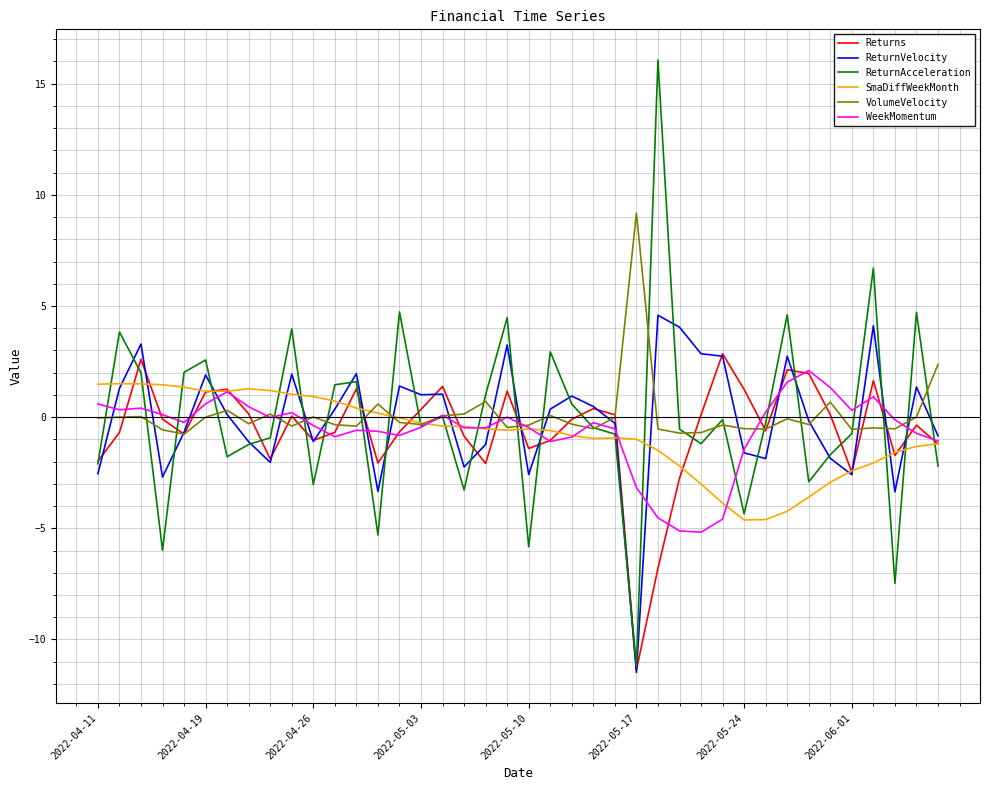

Which series has the widest spread of values?

ReturnAcceleration